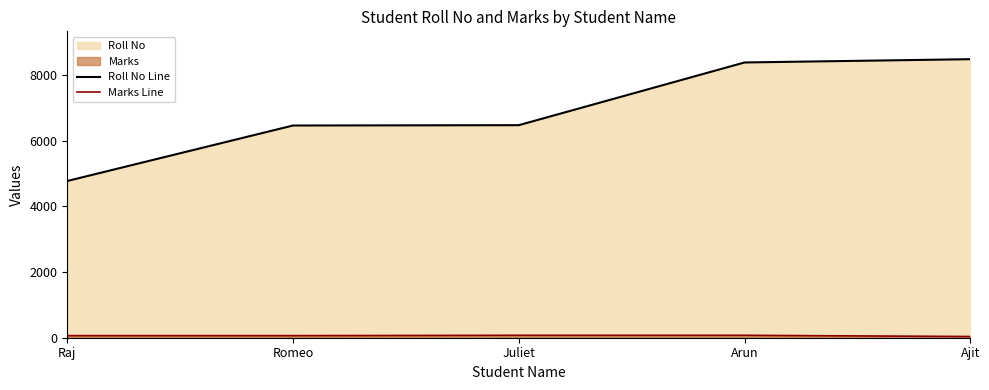

Between Juliet and Raj, which is larger?

Juliet